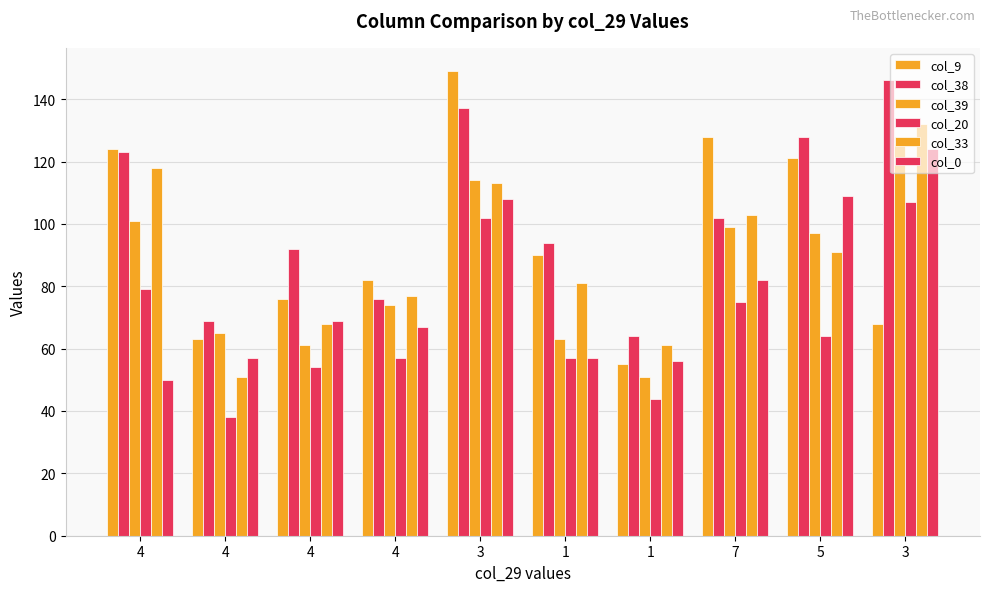

How many categories are shown in the chart?

10